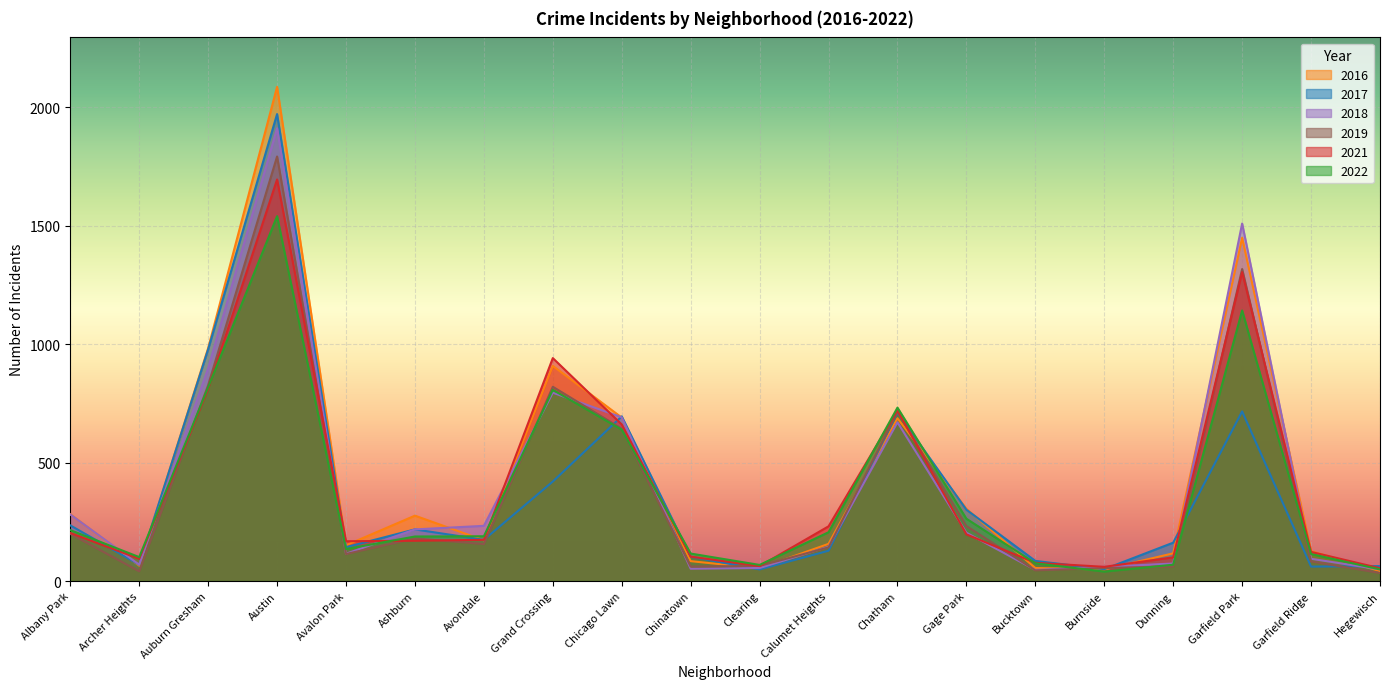

Reading right to left, what are all the values shown in this chart?

2017: Hegewisch=63	Garfield Ridge=61	Garfield Park=716	Dunning=162	Burnside=50	Bucktown=85	Gage Park=301	Chatham=711	Calumet Heights=128	Clearing=49	Chinatown=103	Chicago Lawn=695	Grand Crossing=420	Avondale=174	Ashburn=218	Avalon Park=143	Austin=1971	Auburn Gresham=978	Archer Heights=69	Albany Park=235
2016: Hegewisch=42	Garfield Ridge=126	Garfield Park=1449	Dunning=117	Burnside=49	Bucktown=55	Gage Park=305	Chatham=687	Calumet Heights=157	Clearing=54	Chinatown=84	Chicago Lawn=690	Grand Crossing=908	Avondale=172	Ashburn=276	Avalon Park=151	Austin=2086	Auburn Gresham=983	Archer Heights=65	Albany Park=282
2022: Hegewisch=49	Garfield Ridge=114	Garfield Park=1142	Dunning=69	Burnside=40	Bucktown=75	Gage Park=263	Chatham=732	Calumet Heights=206	Clearing=68	Chinatown=116	Chicago Lawn=639	Grand Crossing=807	Avondale=189	Ashburn=188	Avalon Park=135	Austin=1540	Auburn Gresham=818	Archer Heights=101	Albany Park=215
2021: Hegewisch=54	Garfield Ridge=123	Garfield Park=1304	Dunning=100	Burnside=60	Bucktown=77	Gage Park=197	Chatham=721	Calumet Heights=231	Clearing=63	Chinatown=103	Chicago Lawn=661	Grand Crossing=941	Avondale=174	Ashburn=170	Avalon Park=168	Austin=1695	Auburn Gresham=811	Archer Heights=94	Albany Park=203
2018: Hegewisch=49	Garfield Ridge=94	Garfield Park=1509	Dunning=74	Burnside=60	Bucktown=47	Gage Park=204	Chatham=670	Calumet Heights=145	Clearing=55	Chinatown=52	Chicago Lawn=691	Grand Crossing=795	Avondale=233	Ashburn=218	Avalon Park=115	Austin=1911	Auburn Gresham=898	Archer Heights=69	Albany Park=281
2019: Hegewisch=34	Garfield Ridge=83	Garfield Park=1317	Dunning=61	Burnside=55	Bucktown=45	Gage Park=232	Chatham=714	Calumet Heights=142	Clearing=64	Chinatown=61	Chicago Lawn=643	Grand Crossing=820	Avondale=156	Ashburn=180	Avalon Park=114	Austin=1792	Auburn Gresham=827	Archer Heights=41	Albany Park=199